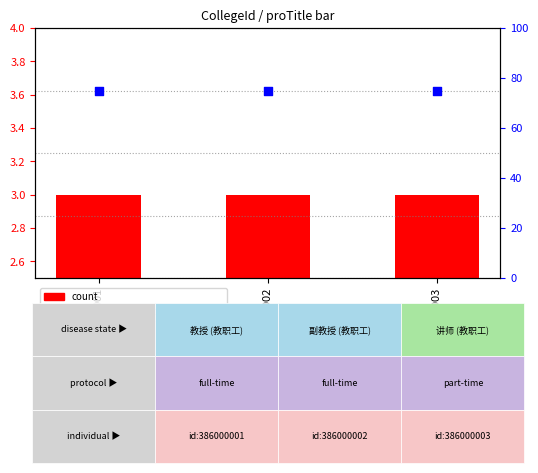

Is the value of count at 386000003 greater than the value of percentile rank within the sample at 386000002?

No